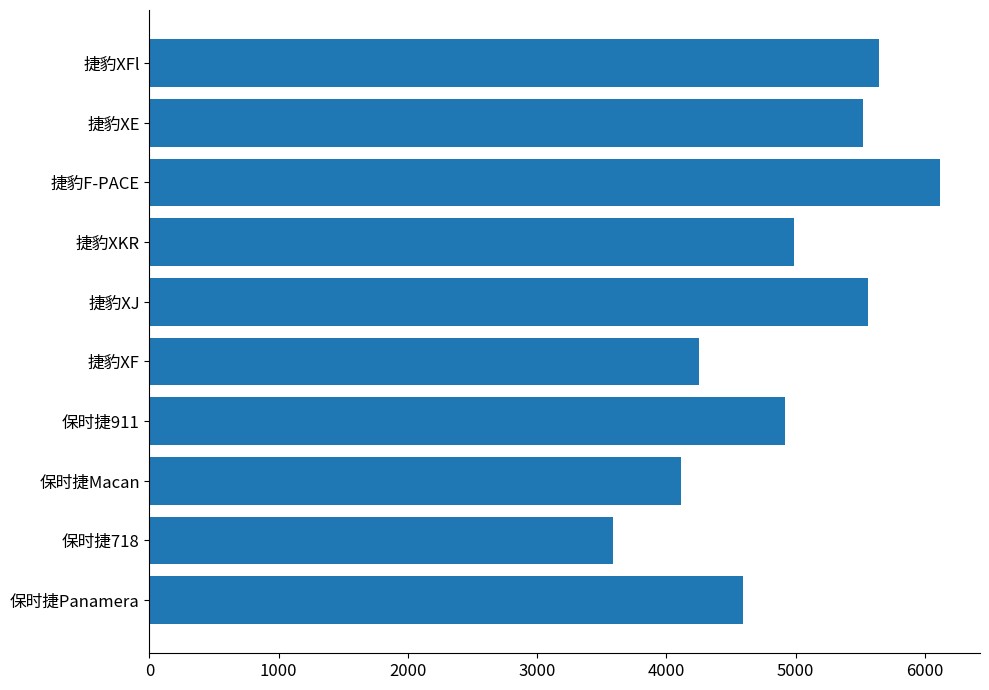

Between 保时捷Macan and 捷豹F-PACE, which is larger?

捷豹F-PACE